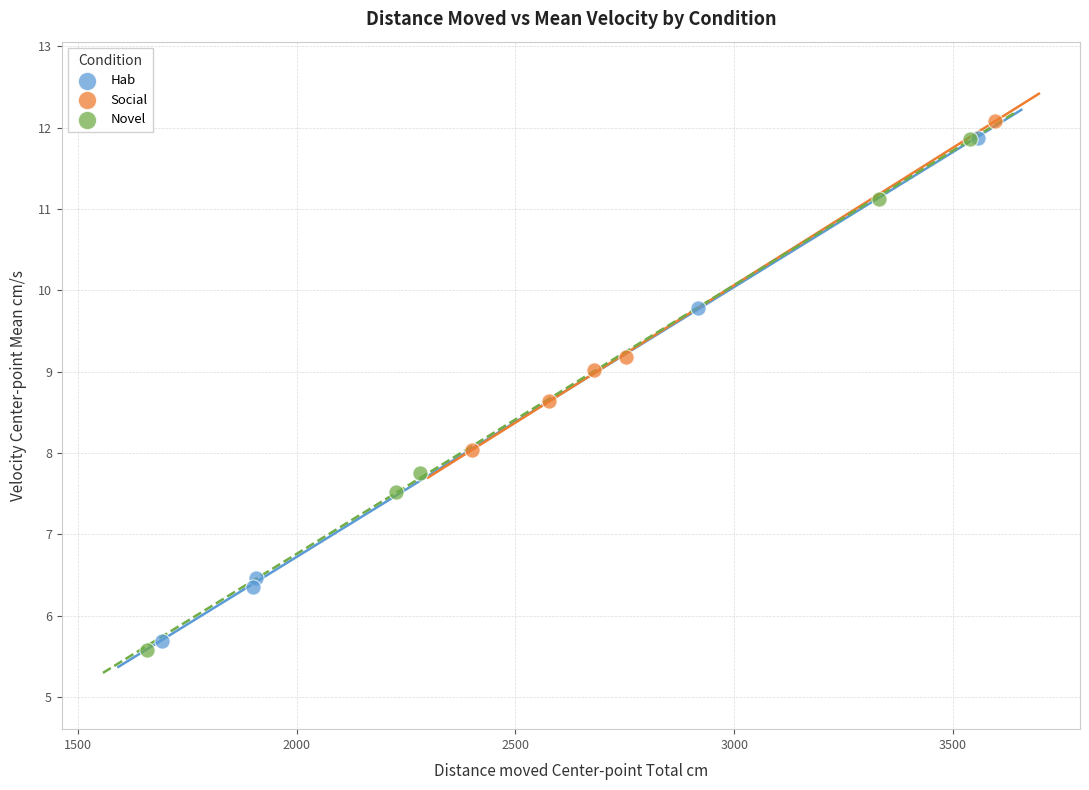

Which series contains the highest Y value?

Social